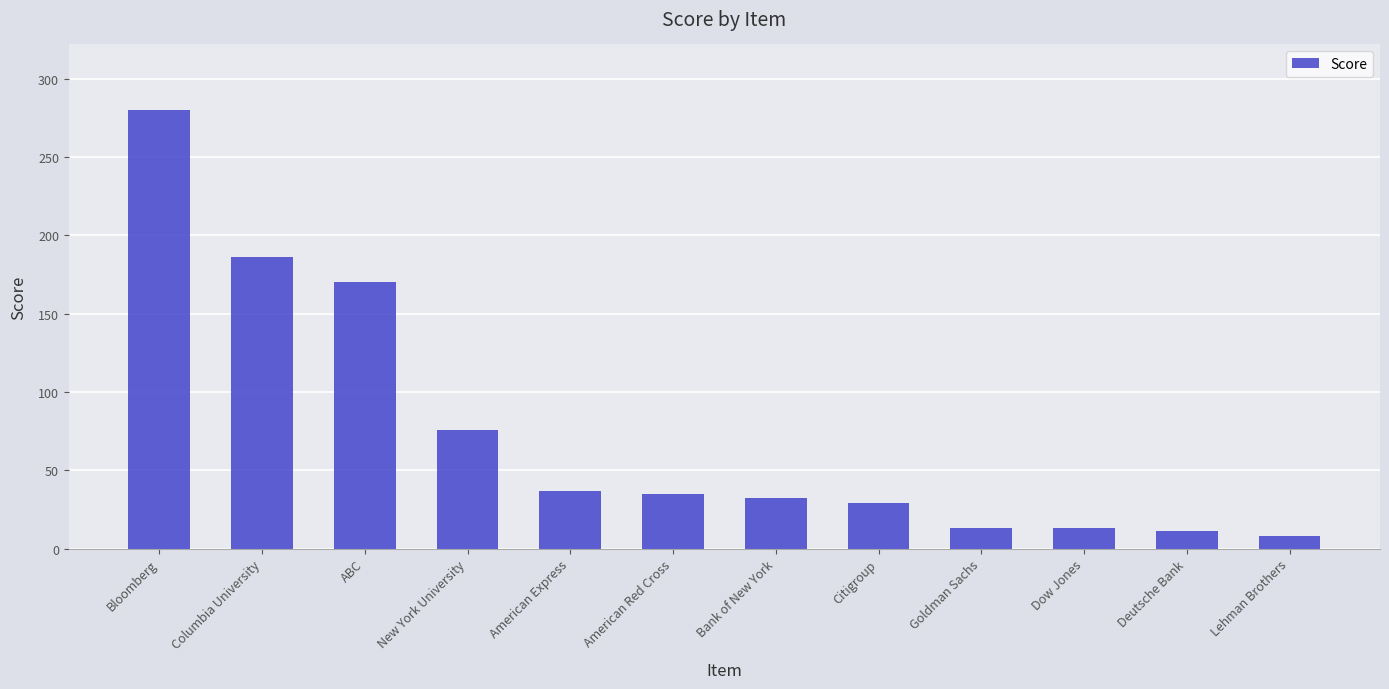

Approximately how many times larger is the value at ABC compared to Bloomberg?

0.6